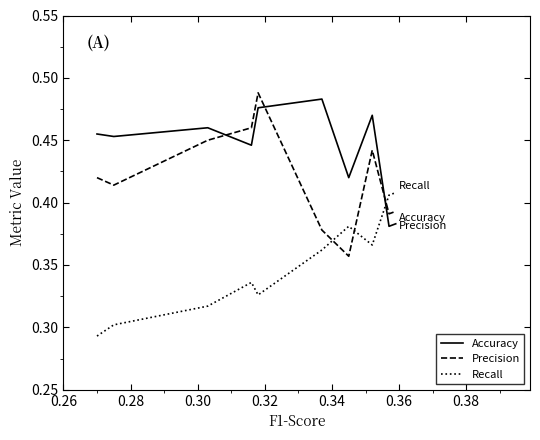

What is the average value of the Accuracy series?

0.4